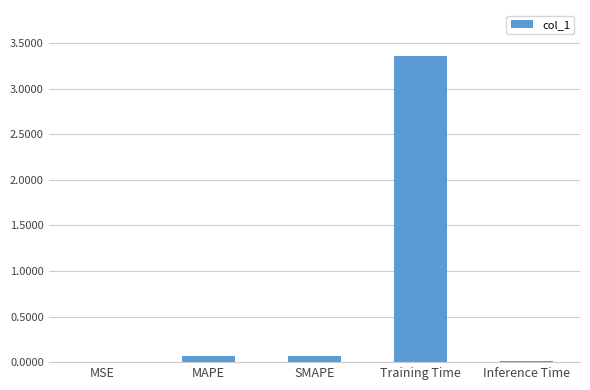

Are the bars horizontal?

No